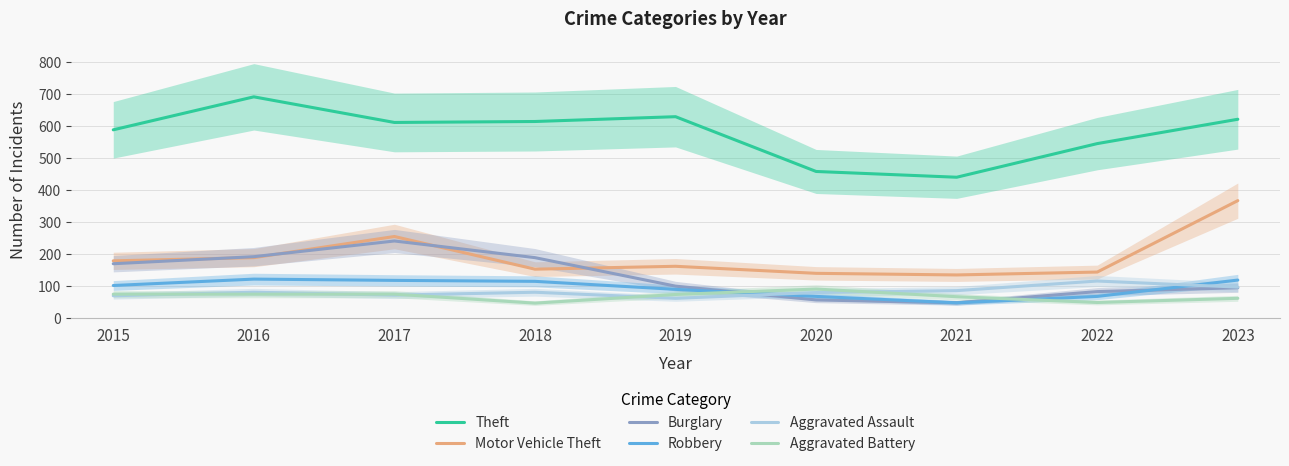

Reading right to left, extract all data points from this chart.

Theft: 2023=621	2022=545	2021=440	2020=458	2019=629	2018=614	2017=611	2016=691	2015=588
Motor Vehicle Theft: 2023=367	2022=144	2021=135	2020=140	2019=162	2018=153	2017=255	2016=189	2015=179
Burglary: 2023=95	2022=83	2021=48	2020=57	2019=100	2018=189	2017=241	2016=192	2015=170
Robbery: 2023=119	2022=68	2021=48	2020=68	2019=90	2018=115	2017=118	2016=122	2015=102
Aggravated Assault: 2023=97	2022=116	2021=86	2020=80	2019=62	2018=81	2017=72	2016=81	2015=70
Aggravated Battery: 2023=62	2022=49	2021=67	2020=91	2019=74	2018=47	2017=75	2016=75	2015=75